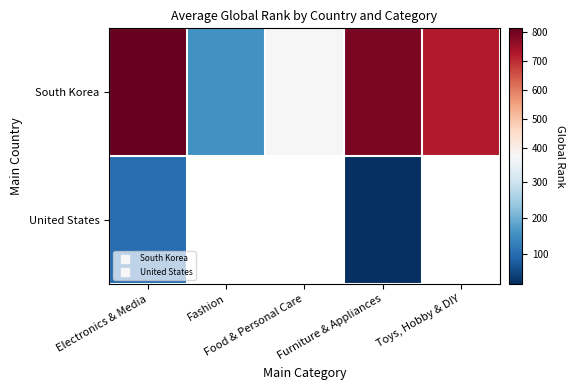

How many values in the South Korea series are below 720?

2